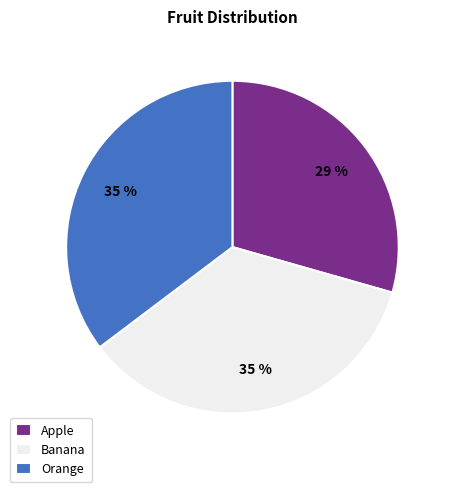

To the nearest percent, what is the difference between the largest and smallest slice percentages?

6%